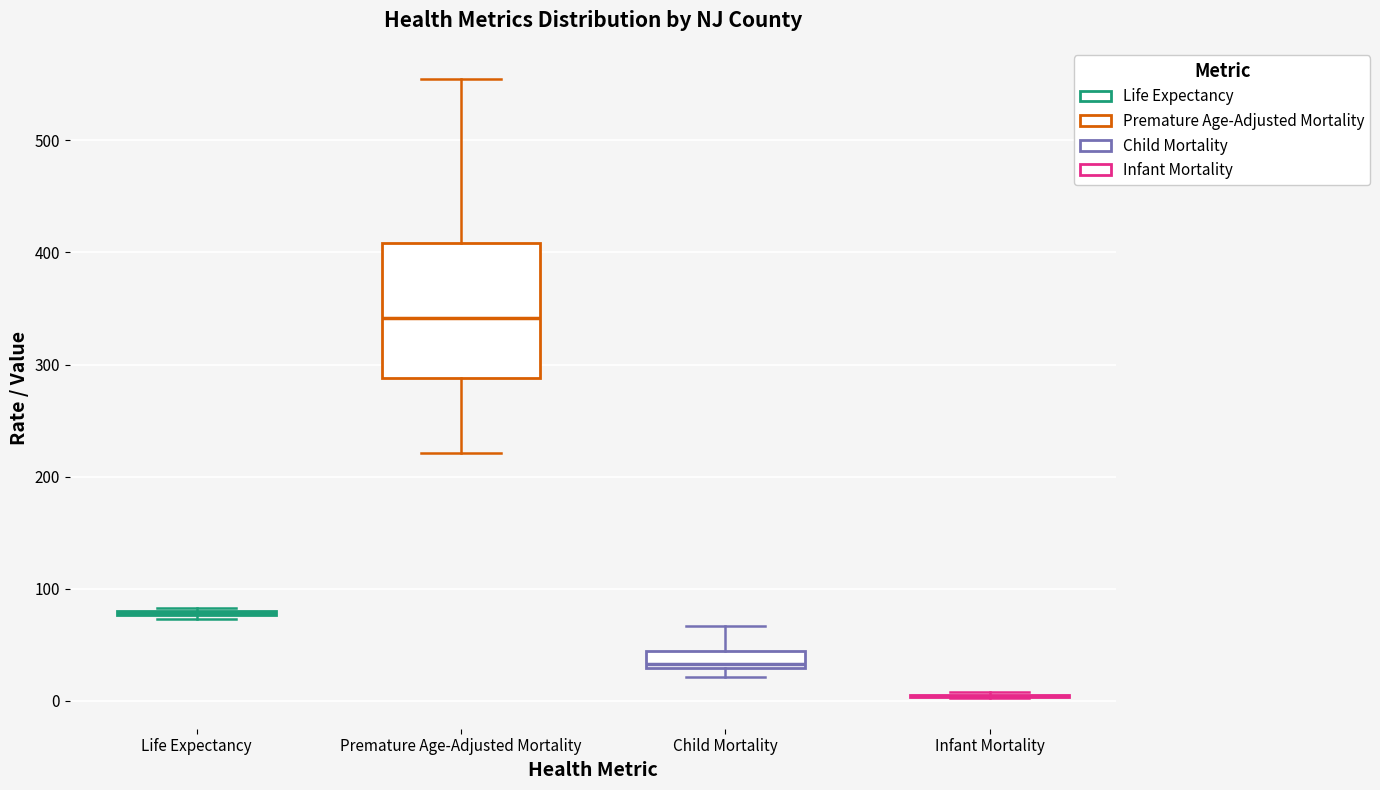

Comparing the boxes themselves (not the whiskers), which one is the tallest?

Premature Age-Adjusted Mortality